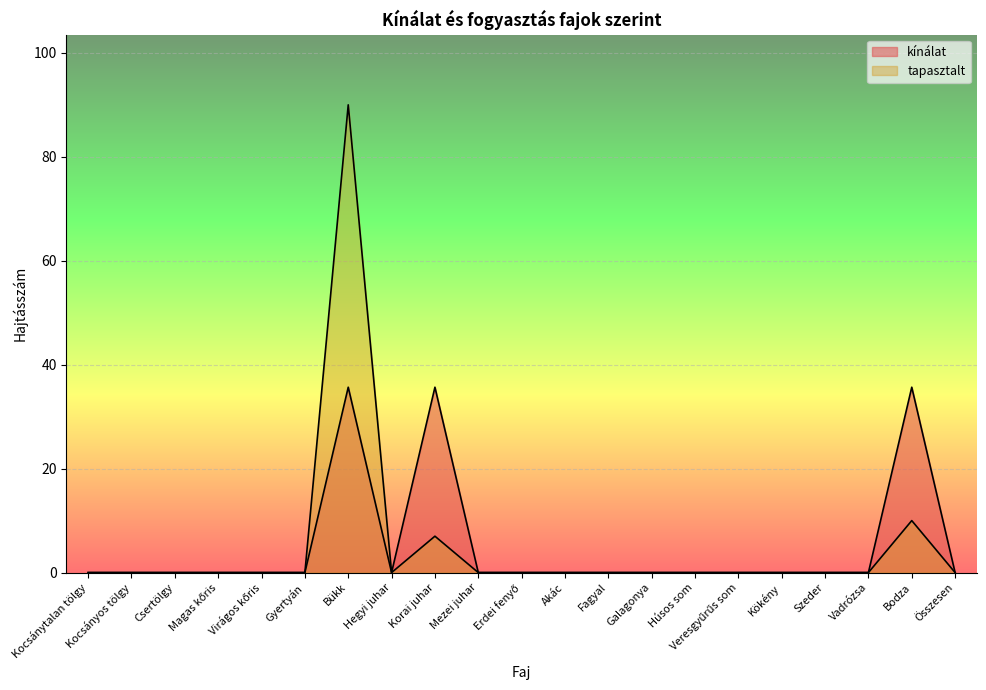

The value of kínálat at Csertölgy is 20.8. True or false?

False